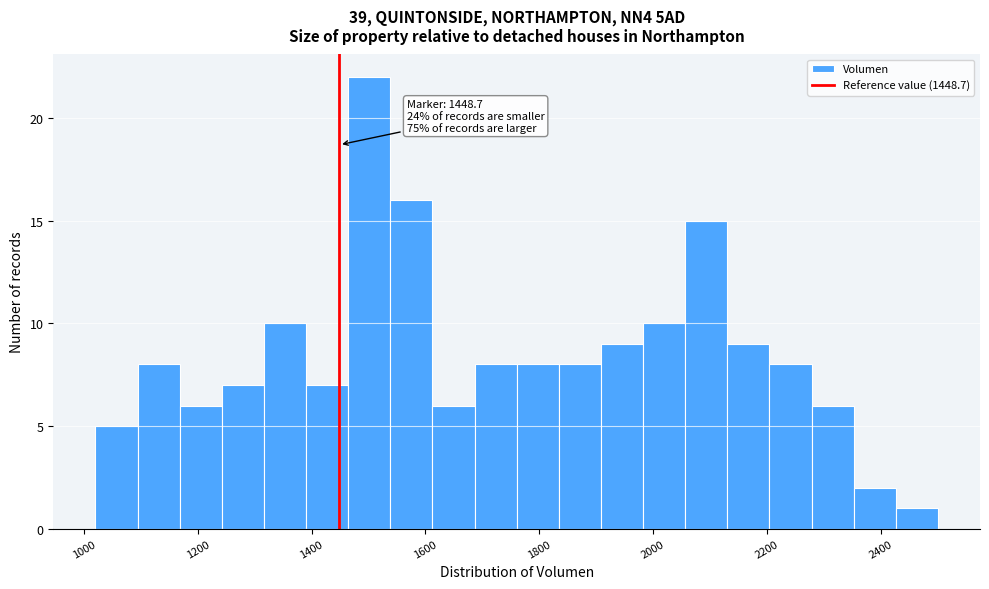

Around what value on the x-axis is the tallest bar? Give the approximate position of its centre, as read against the axis.

1500